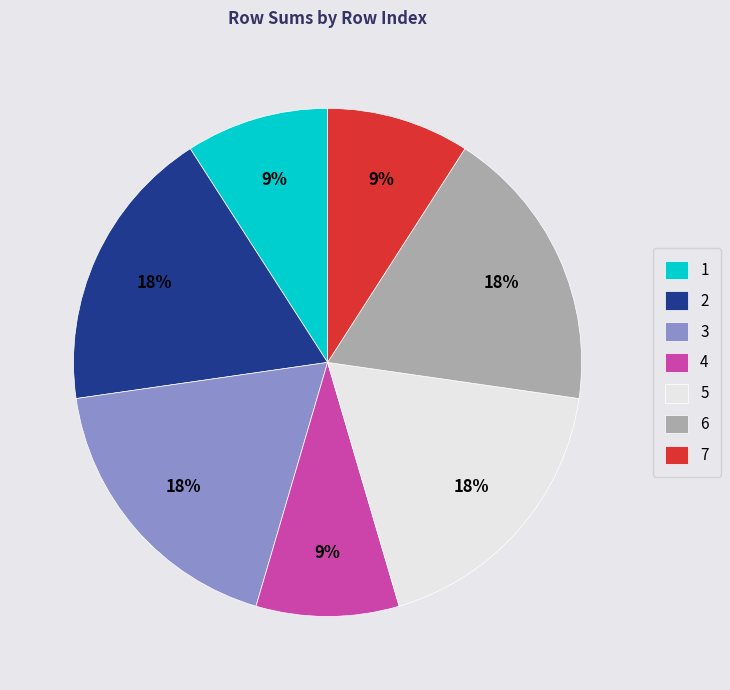

To the nearest percent, what percentage of the pie is 3?

18%